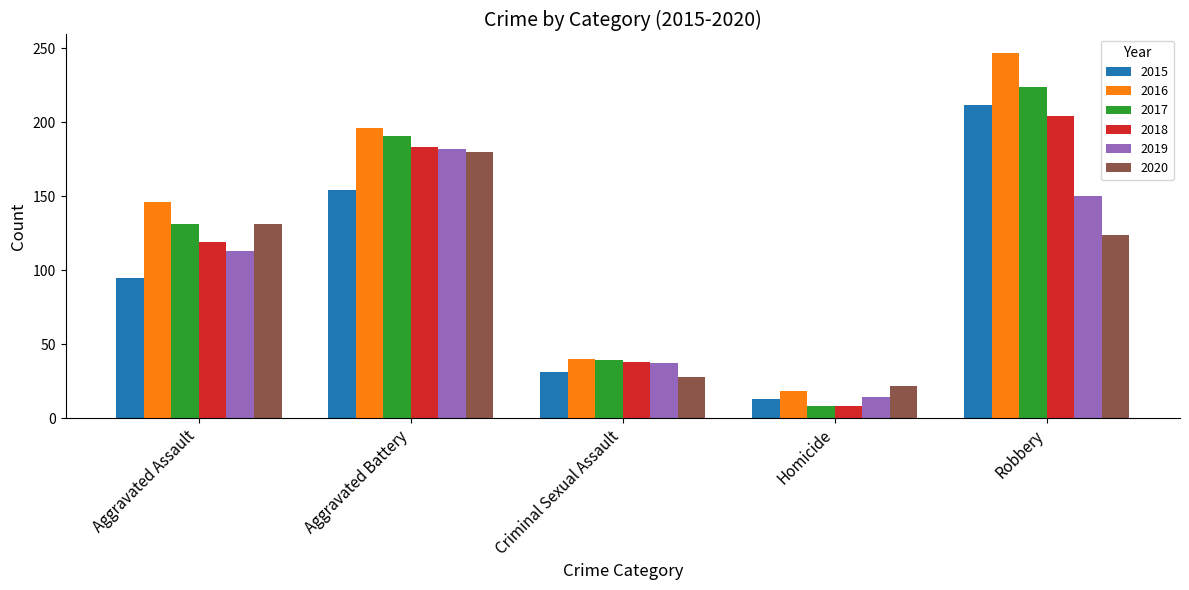

What position from the right is Criminal Sexual Assault?

3